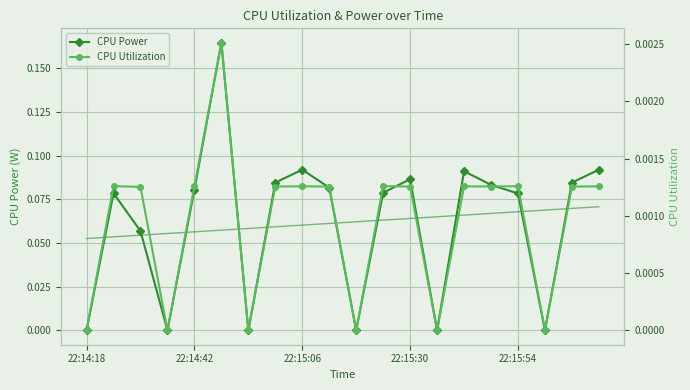

How many lines are shown in the chart?

2